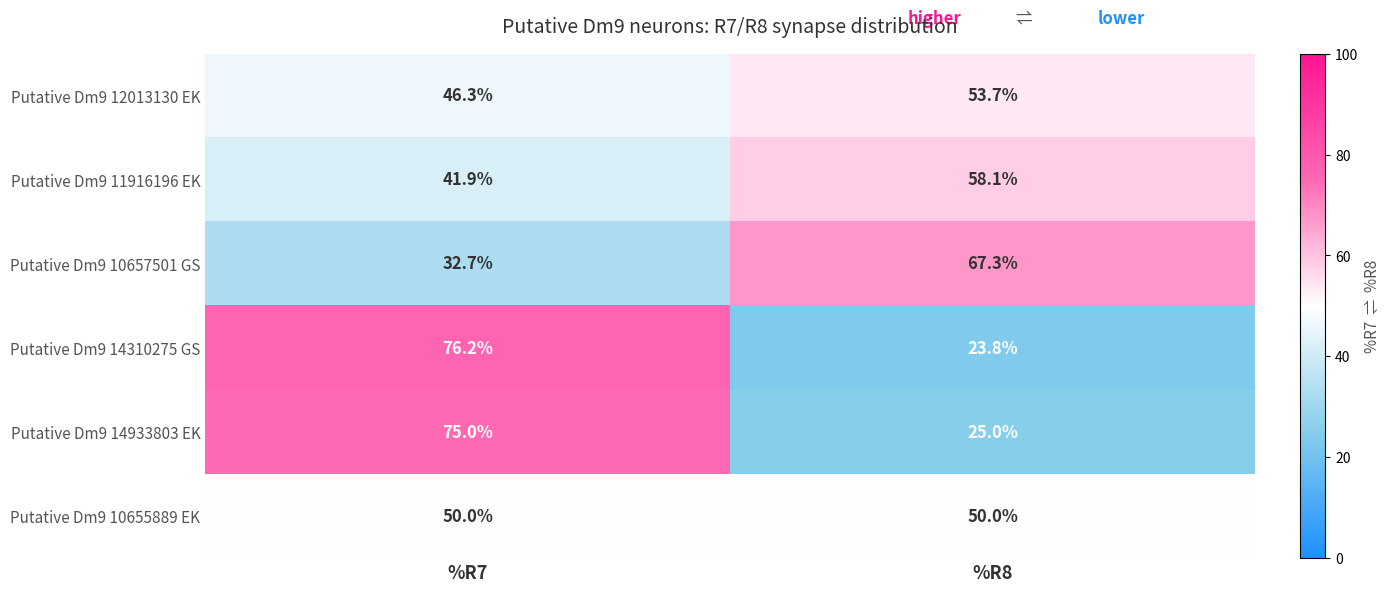

What is the approximate value of Putative Dm9 14310275 GS at %R8?

23.8